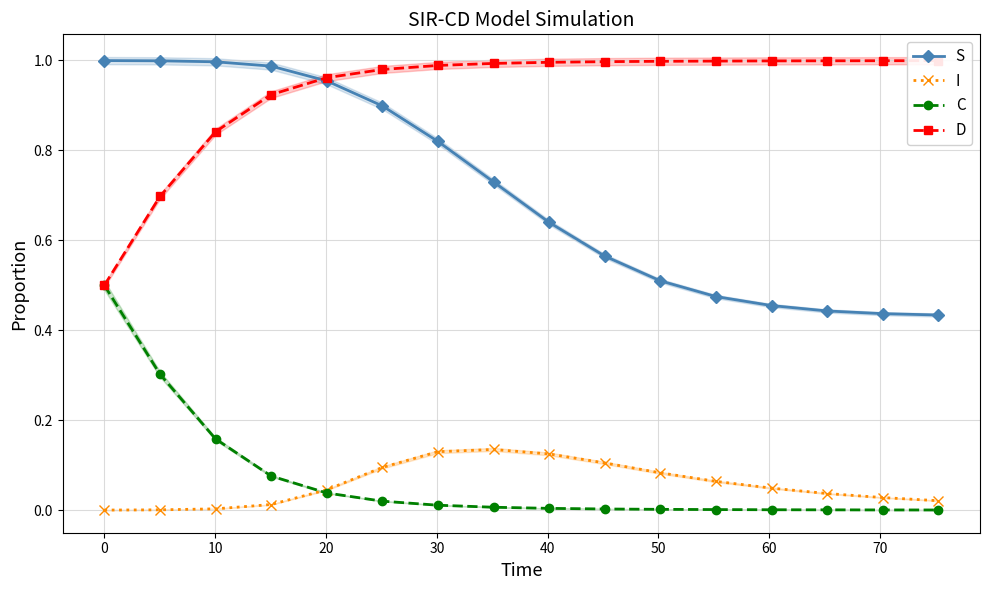

True or false: S and D intersect in this chart.

True